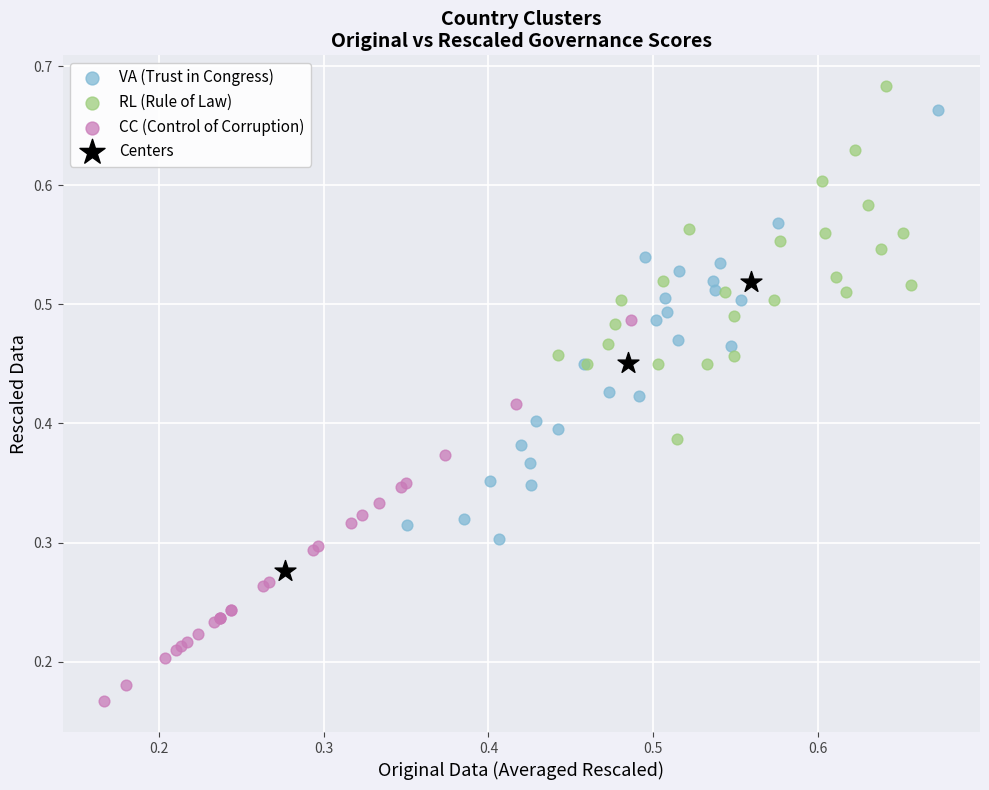

What are all the series names shown in the legend?

VA (Trust in Congress), RL (Rule of Law), CC (Control of Corruption), Centers